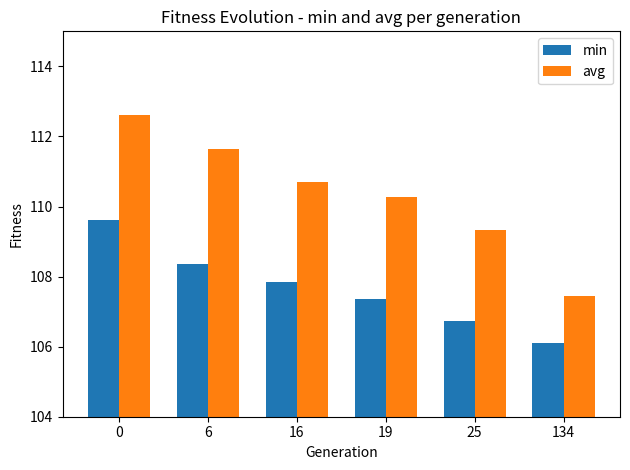

Is the value of avg at 25 greater than the value of min at 16?

Yes